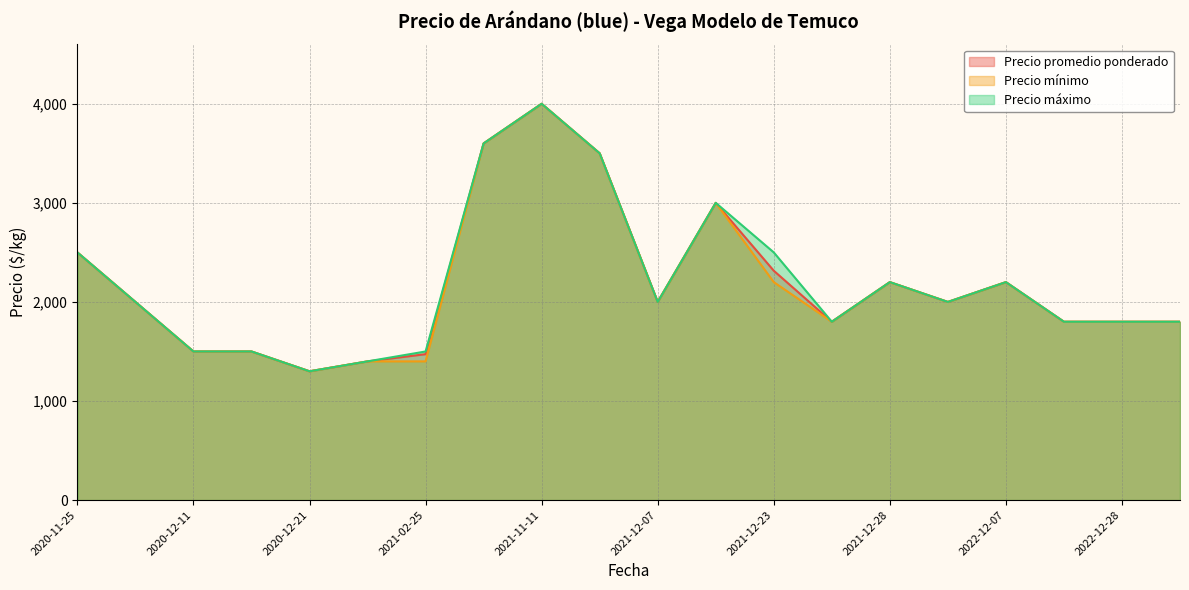

What is the difference between the Precio promedio ponderado values at 2021-02-25 and 2020-12-11?

27